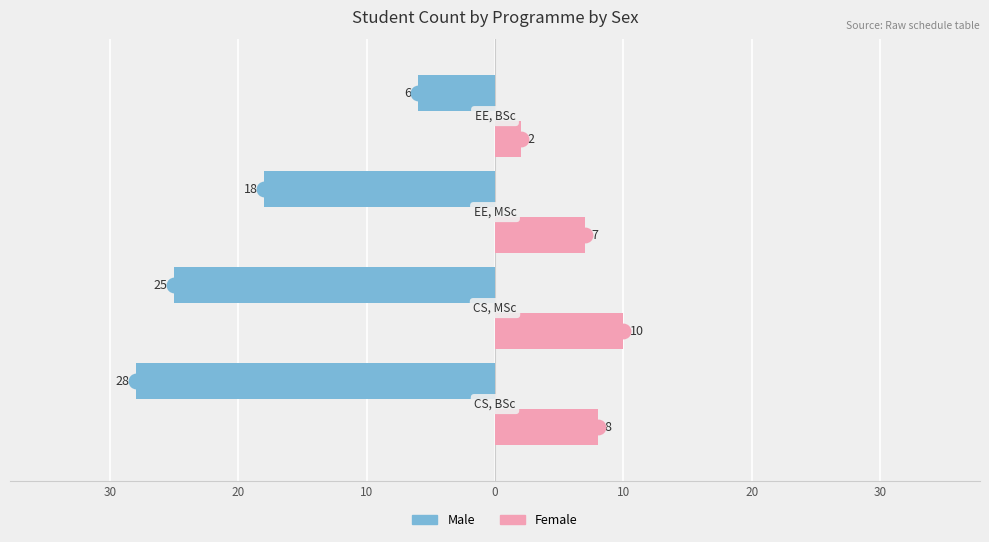

Reading right to left, transcribe all the data shown in this chart.

Male: -6	-18	-25	-28
Female: 2	7	10	8